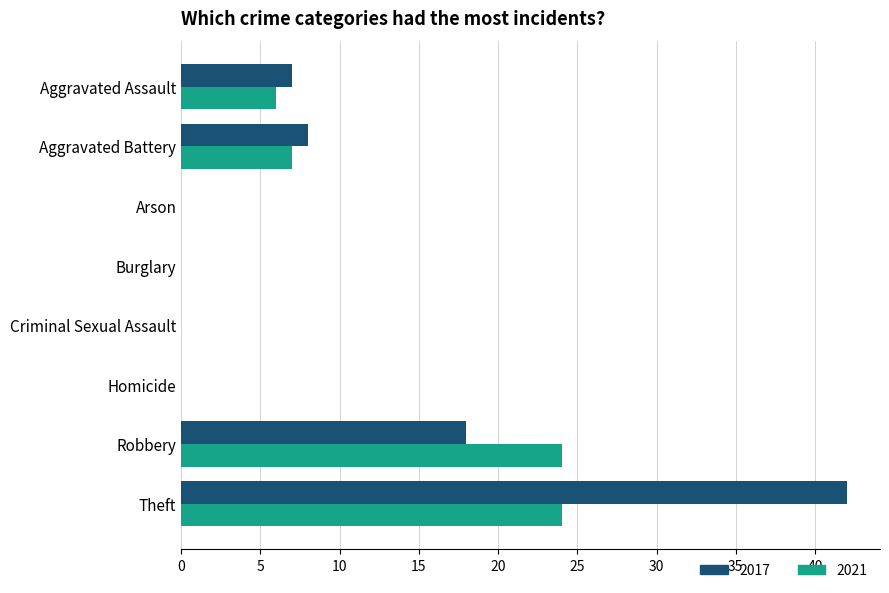

What is the maximum value shown in the chart?

42